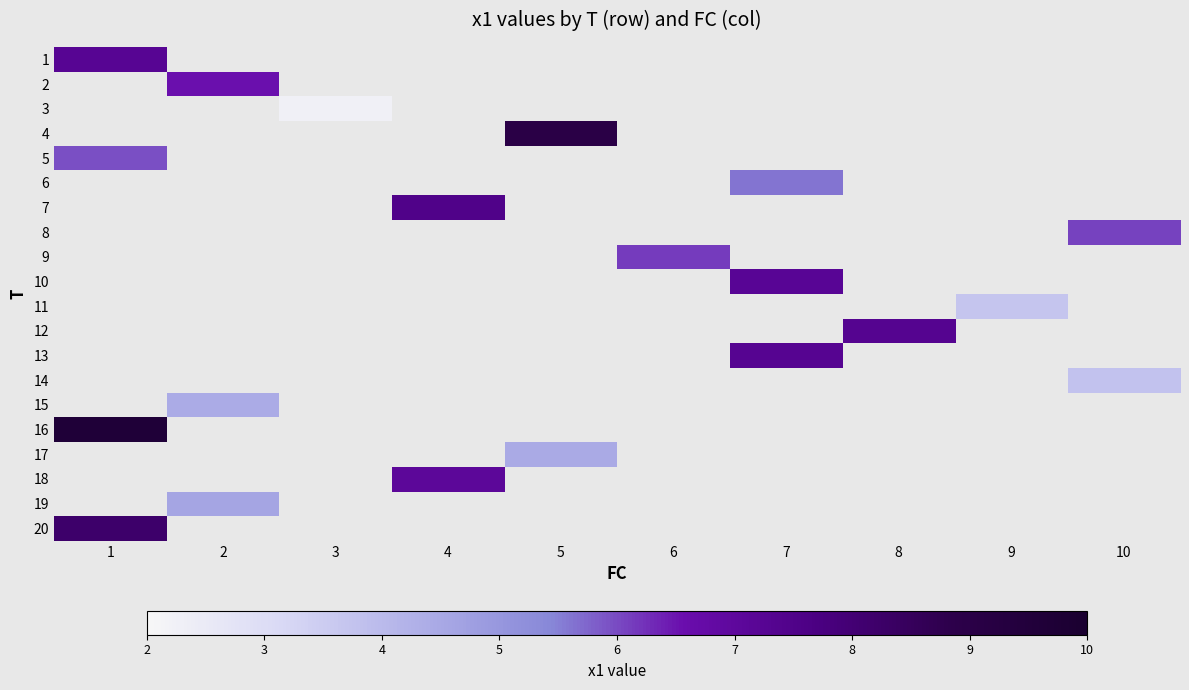

What is the smallest value displayed?

2.3